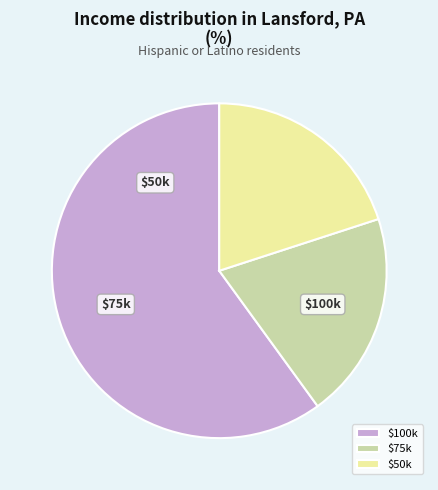

Is there a majority slice in this chart?

Yes